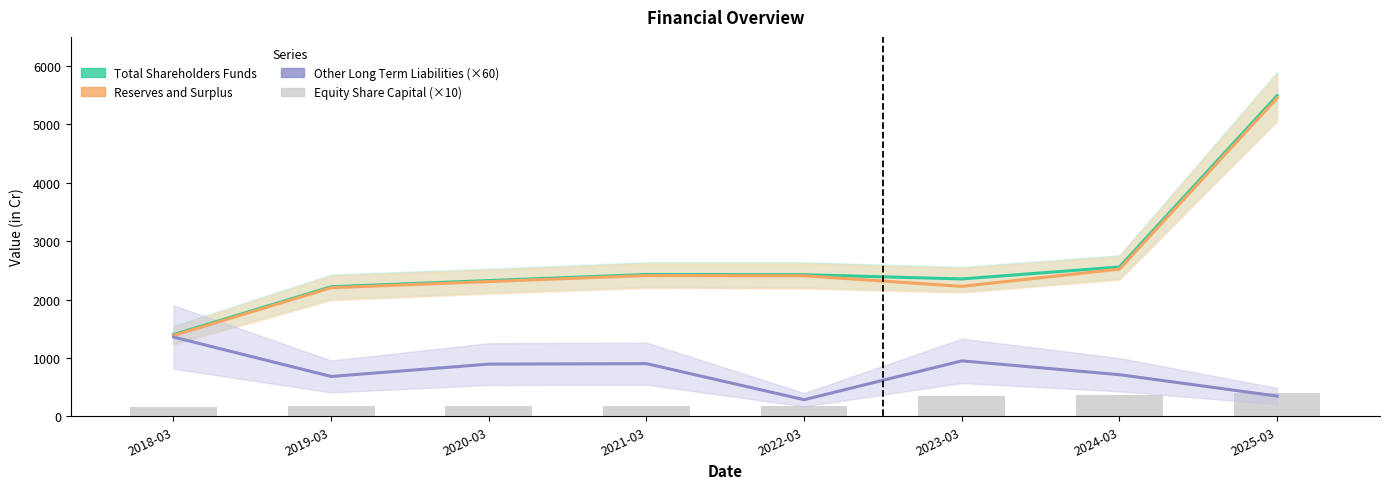

How many series are shown in this chart?

4